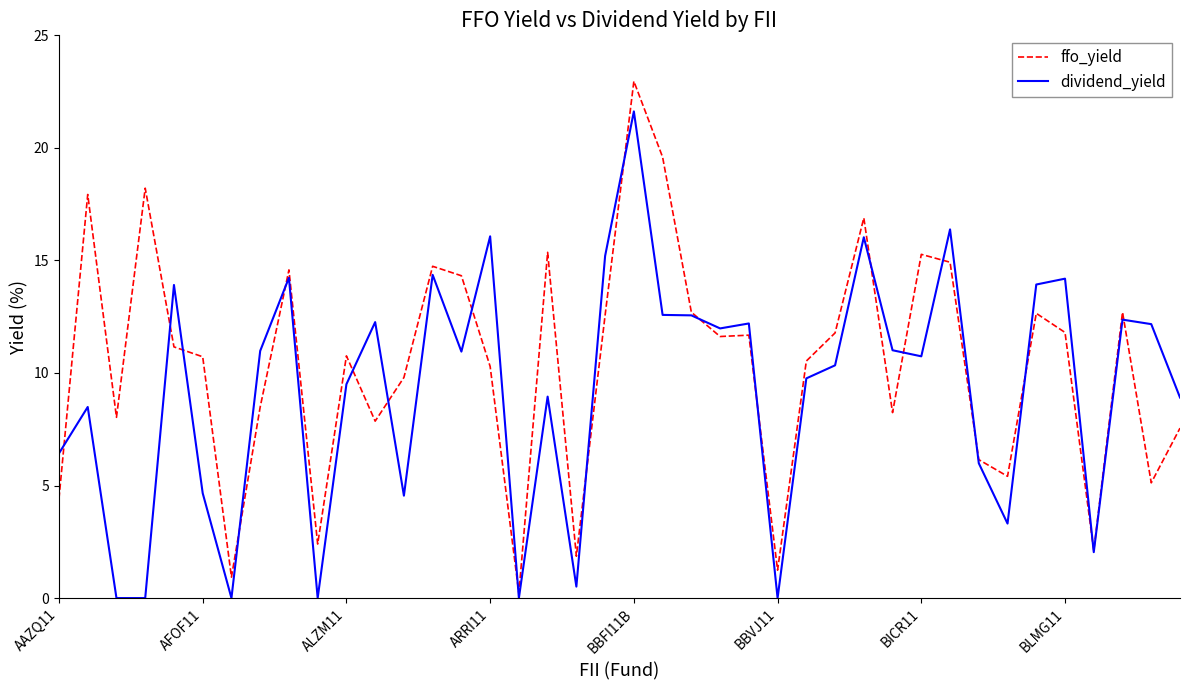

Which series has the widest spread of values?

ffo_yield